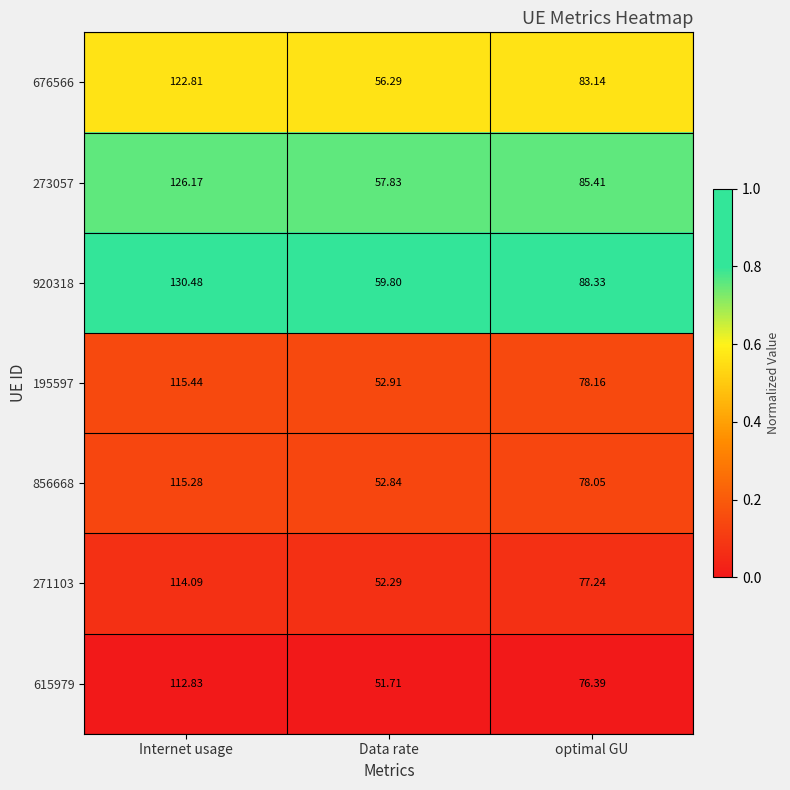

Where is 676566 nearest to the value 89?

optimal GU